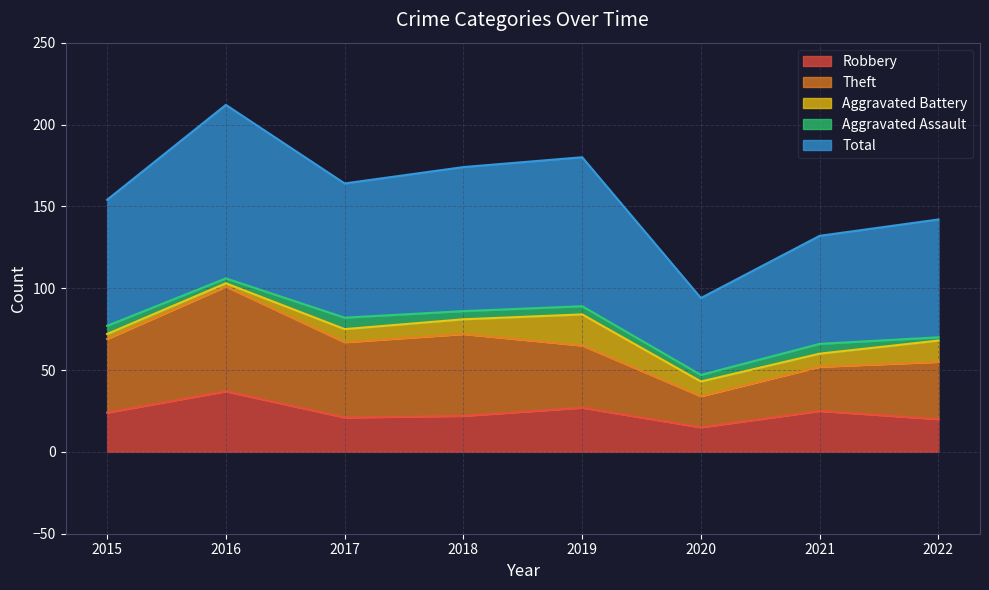

Does the chart have visible grid lines?

Yes